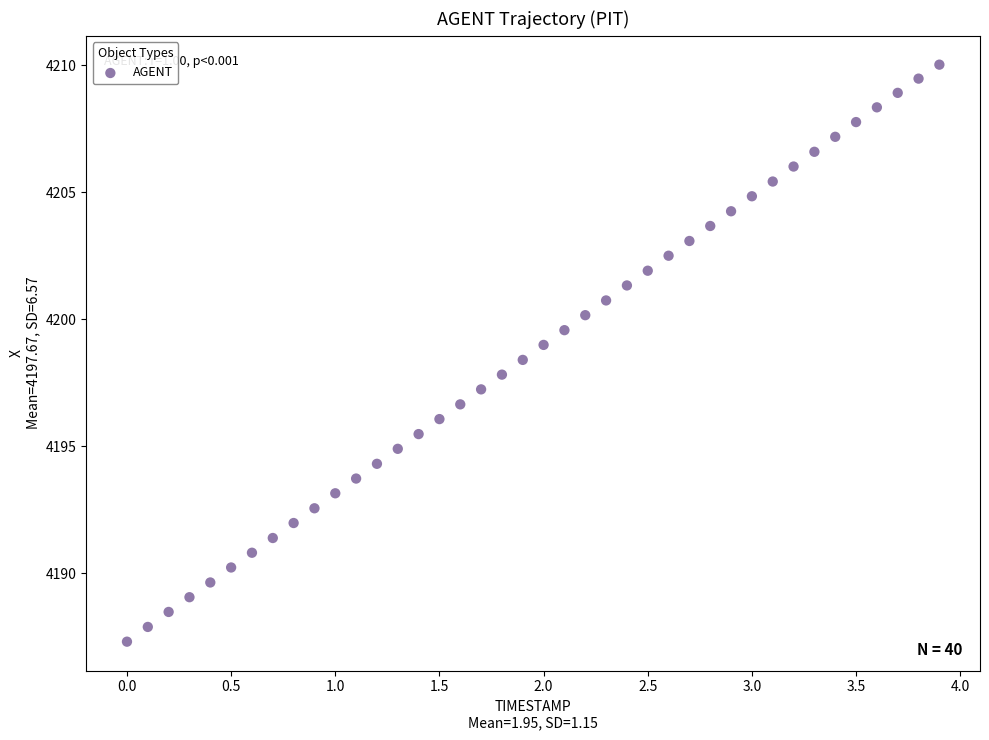

What is the range of Y values (max minus min)?

22.7